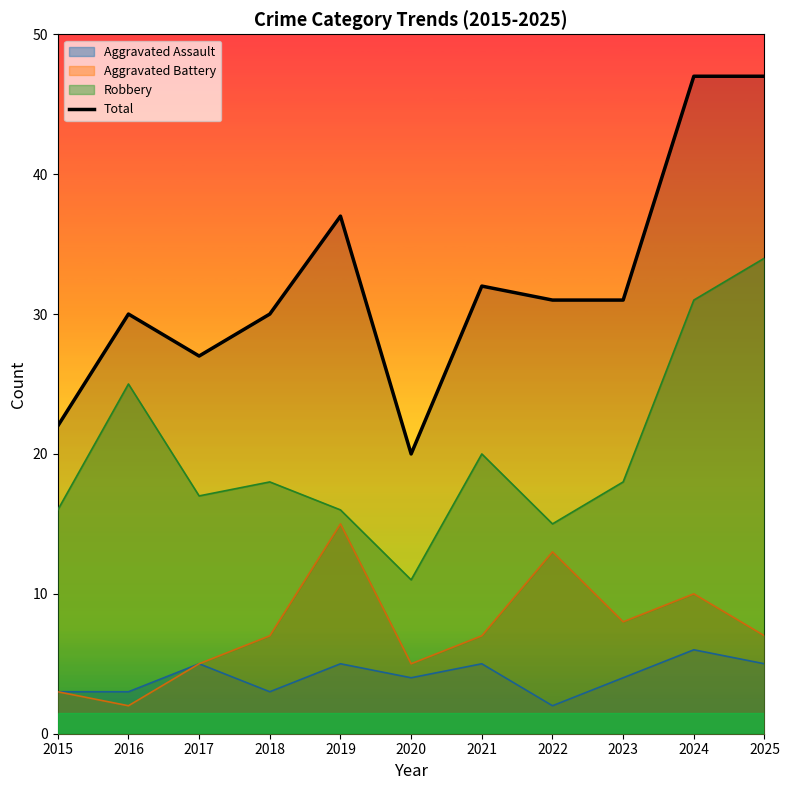

Where is the first local minimum?

2017